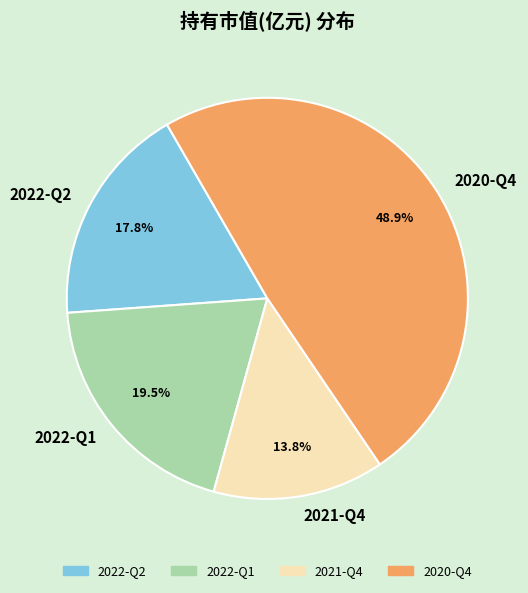

To the nearest percent, what is the difference between the largest and smallest slice percentages?

35%